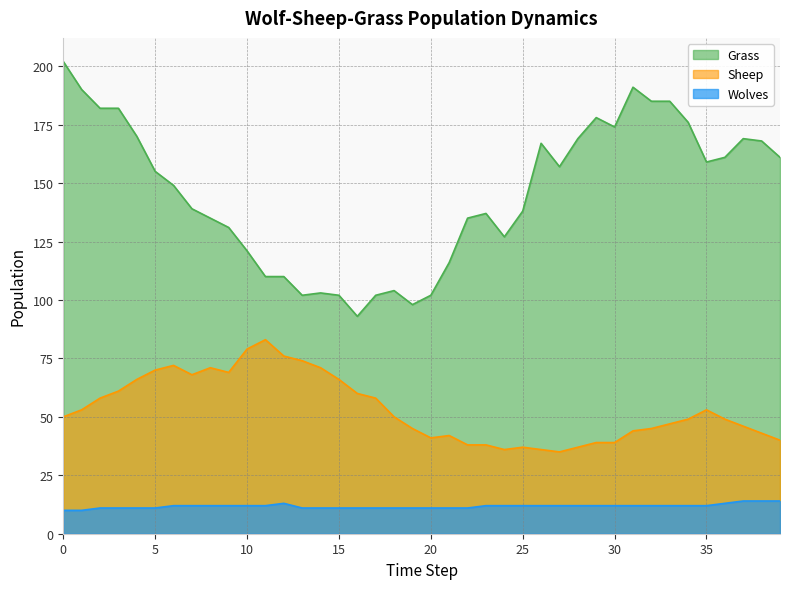

Is it true that Grass equals 229 at 22?

False